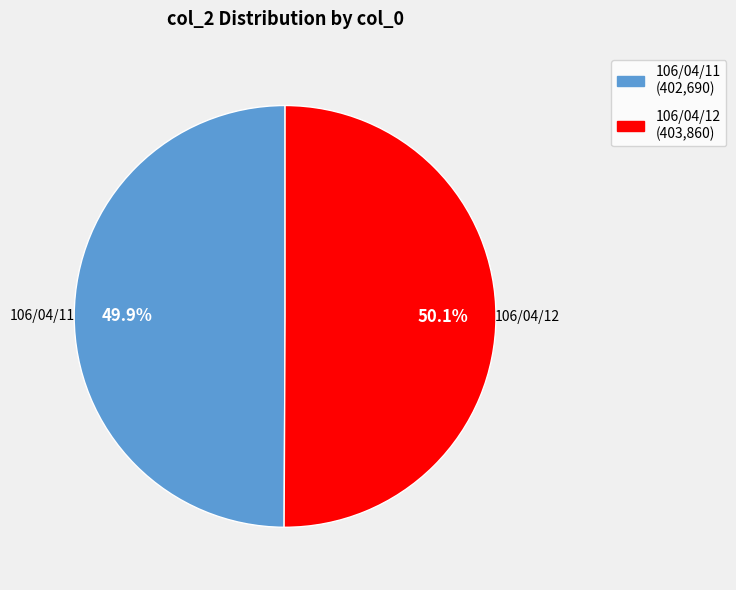

Does any single category account for the majority?

Yes